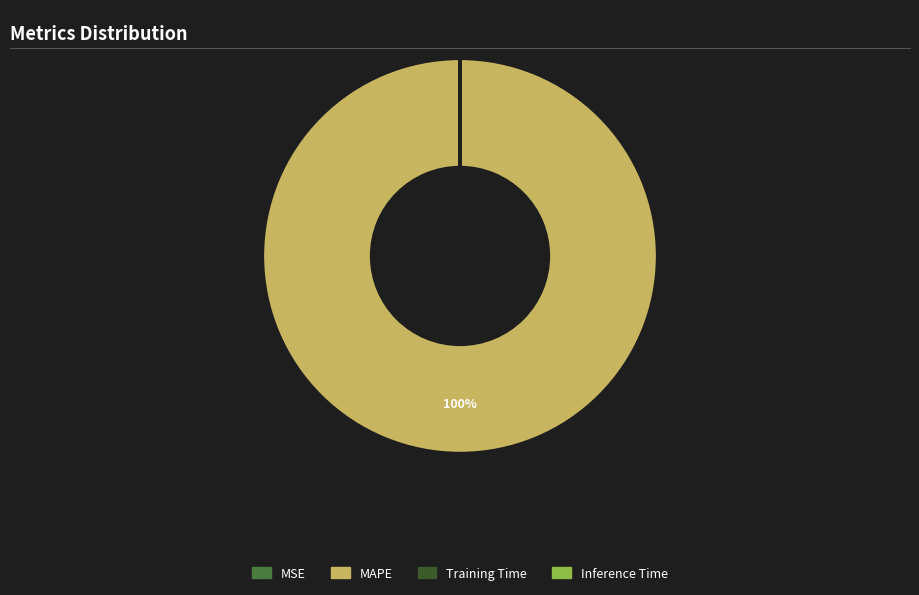

To the nearest percent, what is the difference between the largest and smallest slice percentages?

100%